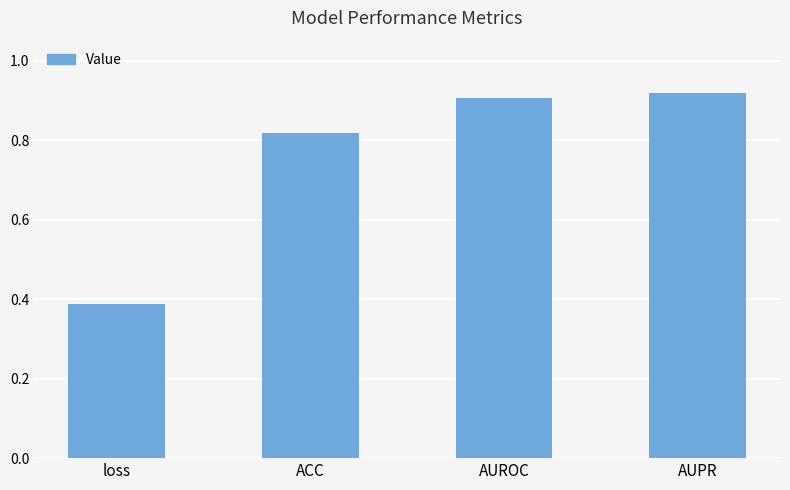

What is the sum of the values at AUPR and AUROC?

1.8